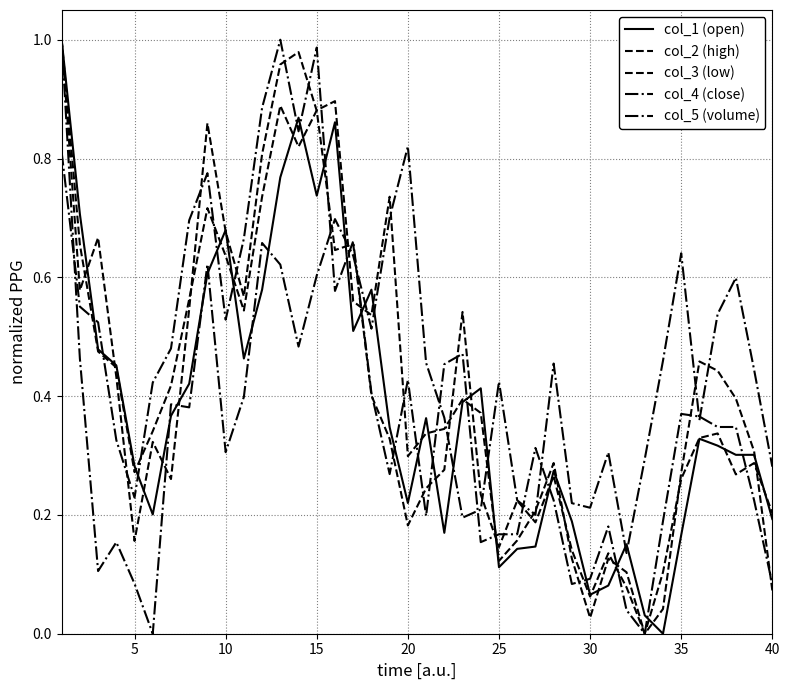

Does the chart have visible grid lines?

Yes